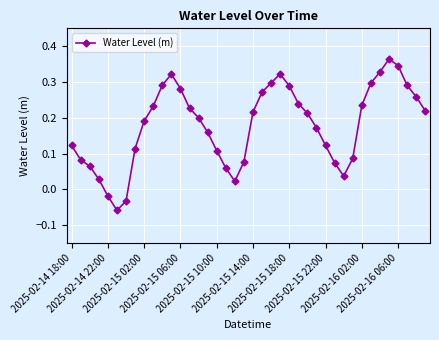

True or false: the data has more than 1 interior local peaks.

True